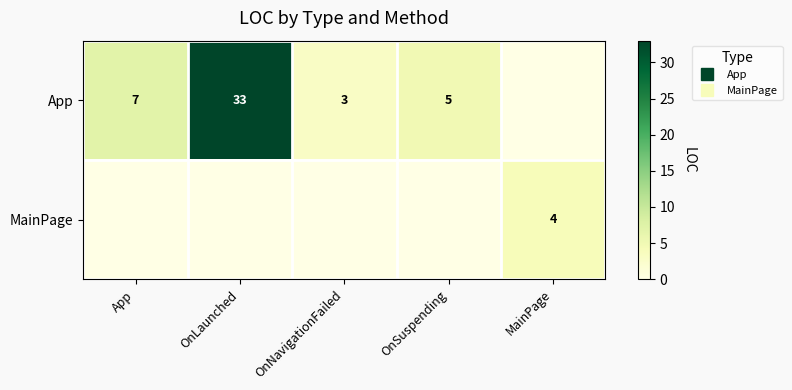

True or false: App has a value of 7 at App.

True